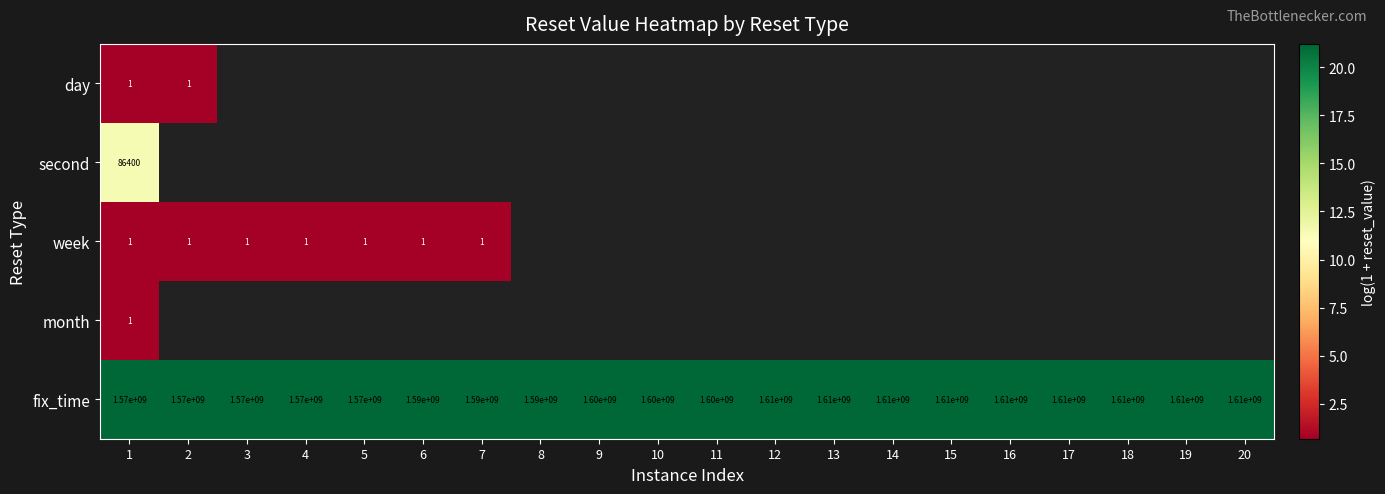

How many series are shown in this chart?

5